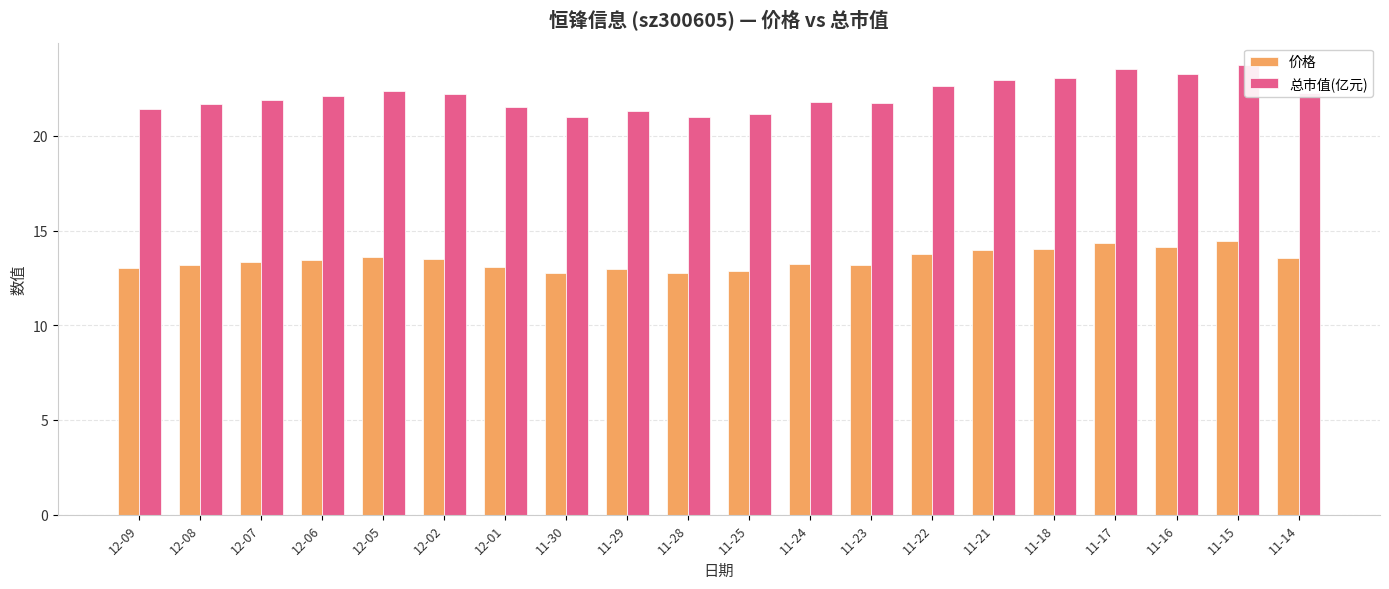

Reading left to right, extract all data points from this chart.

价格: 13.0	13.2	13.3	13.4	13.6	13.5	13.1	12.8	12.9	12.8	12.8	13.2	13.2	13.8	14.0	14.0	14.3	14.1	14.4	13.5
总市值(亿元): 21.4	21.7	21.9	22.1	22.4	22.2	21.5	21.0	21.3	21.0	21.1	21.8	21.7	22.6	23.0	23.0	23.6	23.2	23.7	22.2